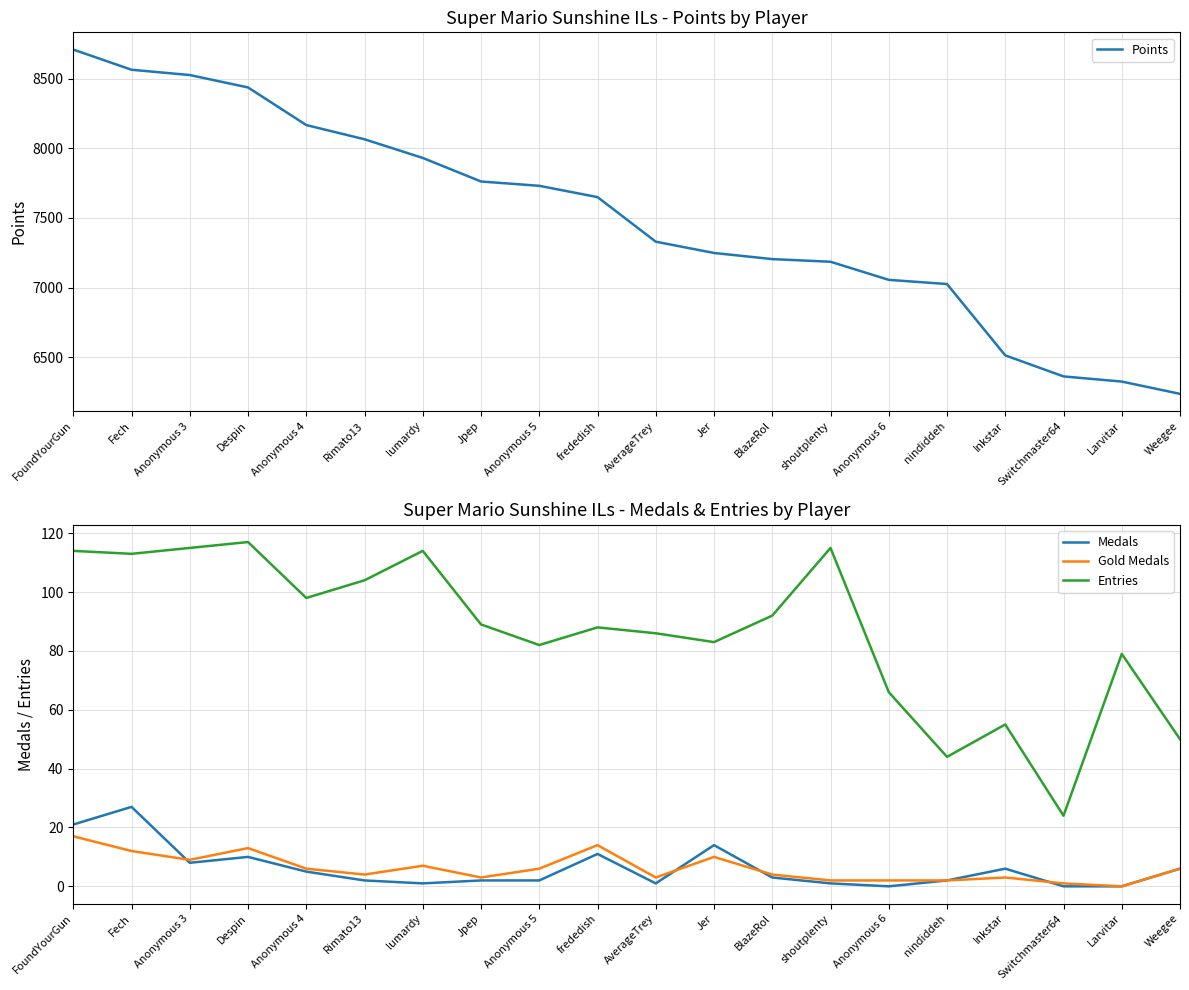

What is the difference between the highest and lowest values at lumardy?

7929